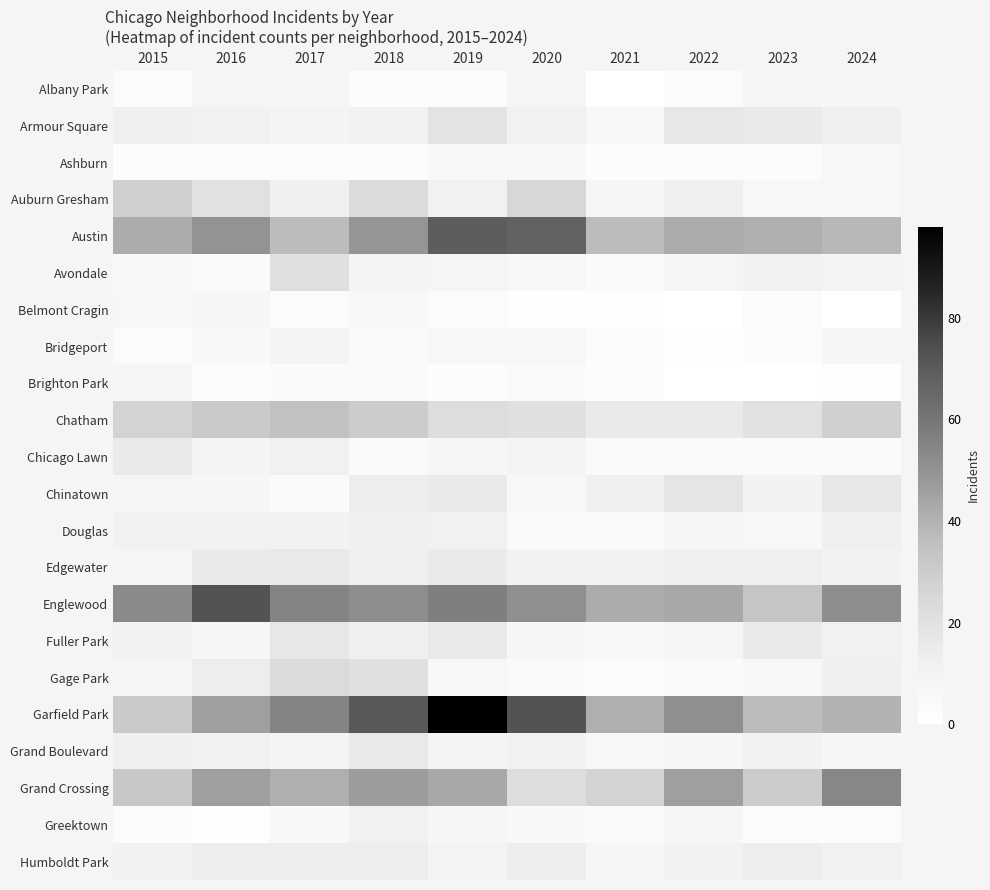

What is the total value across all series at 2020?

369